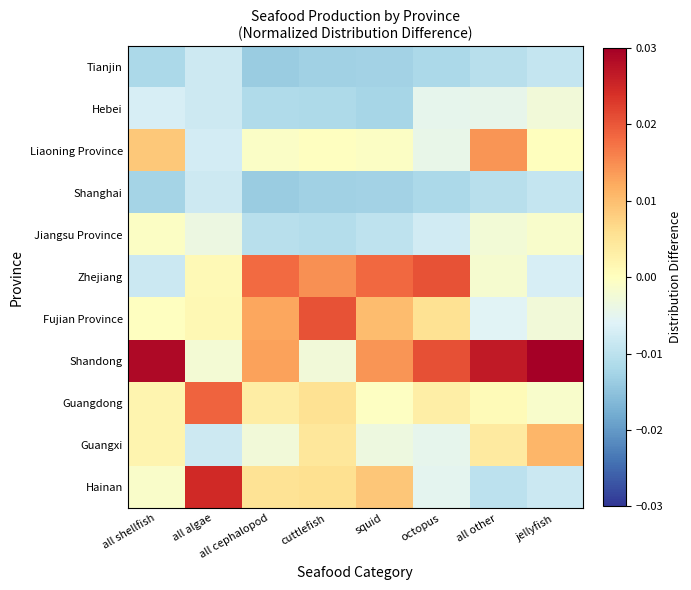

How many categories are shown in the chart?

8